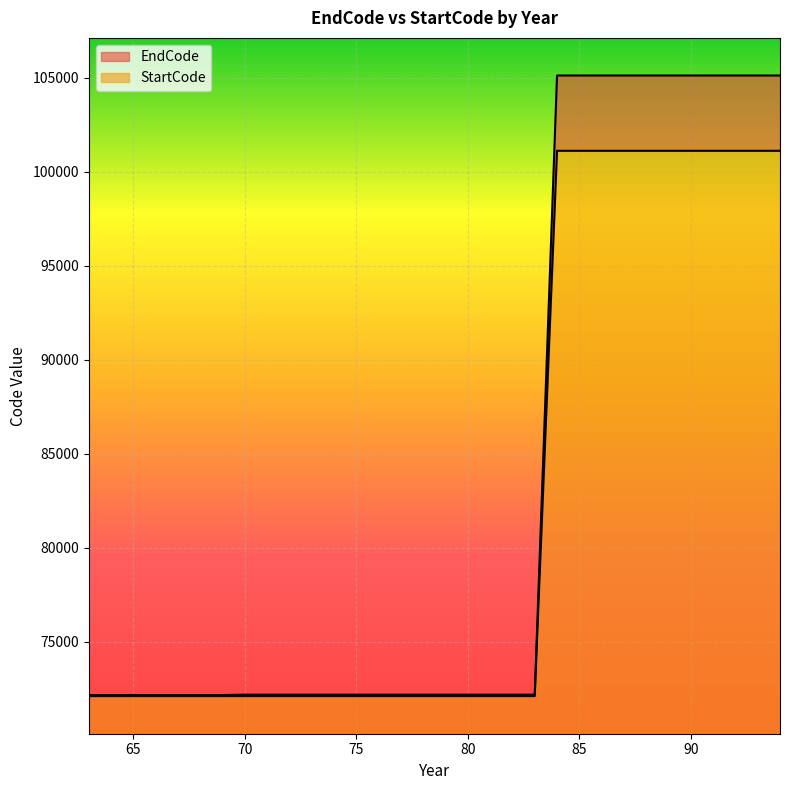

Is the value of EndCode at 83 greater than the value of StartCode at 88?

No